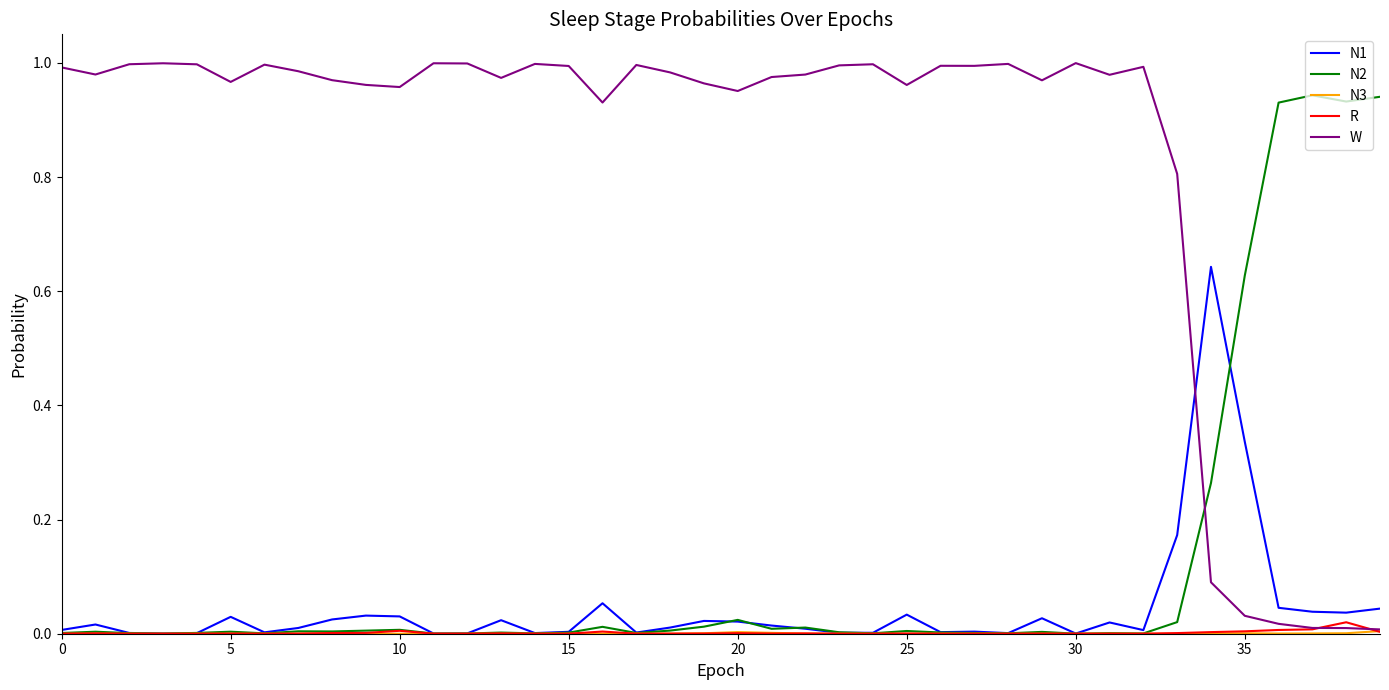

Which series has the largest total across all categories?

W